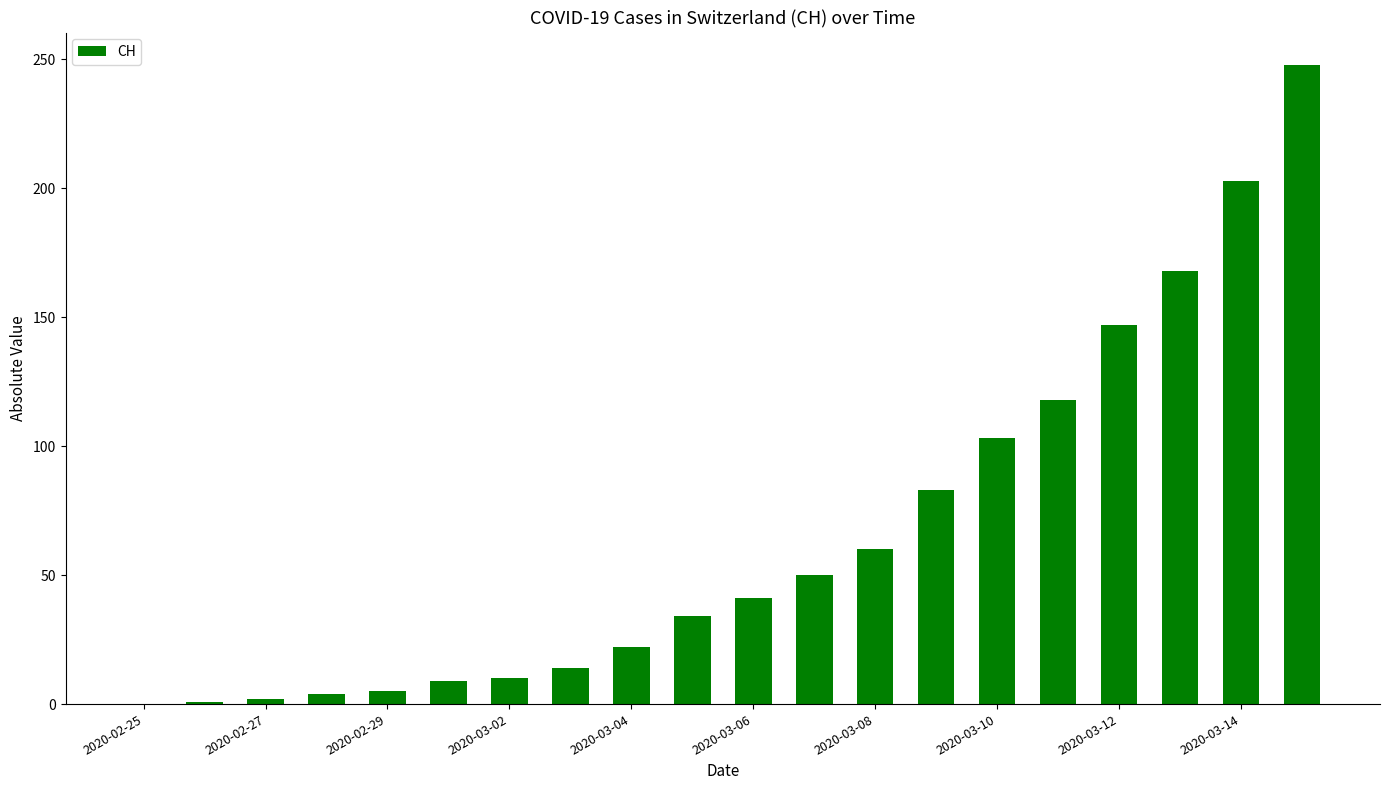

Are the bars horizontal?

No